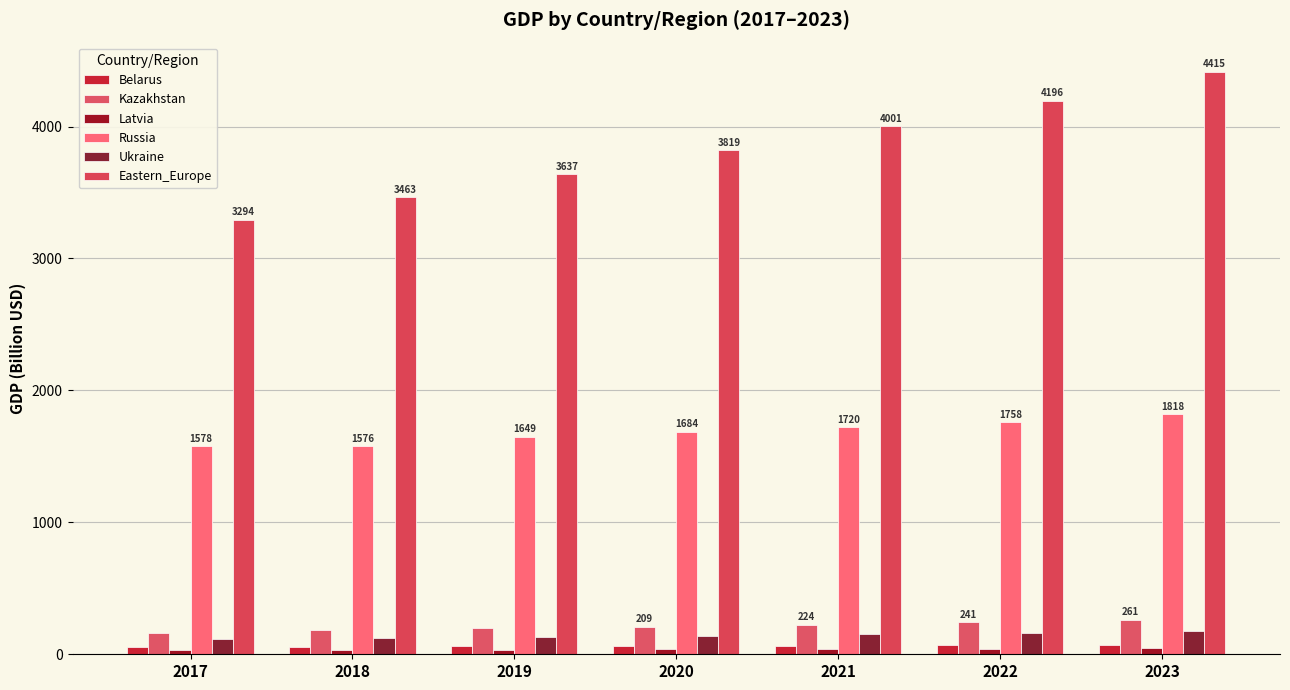

Does the chart contain any negative values?

No